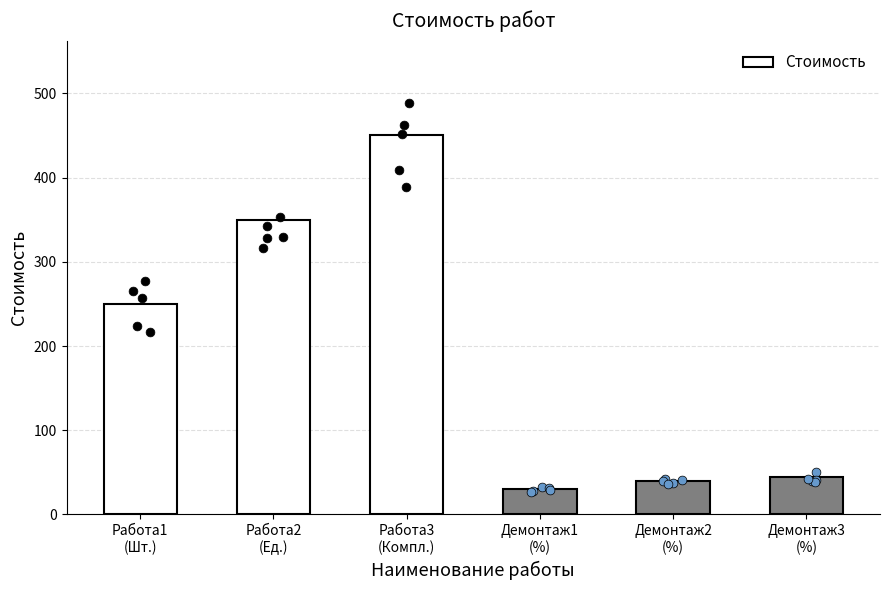

What is the change in value from Работа2
(Ед.) to Демонтаж2
(%)?

-310